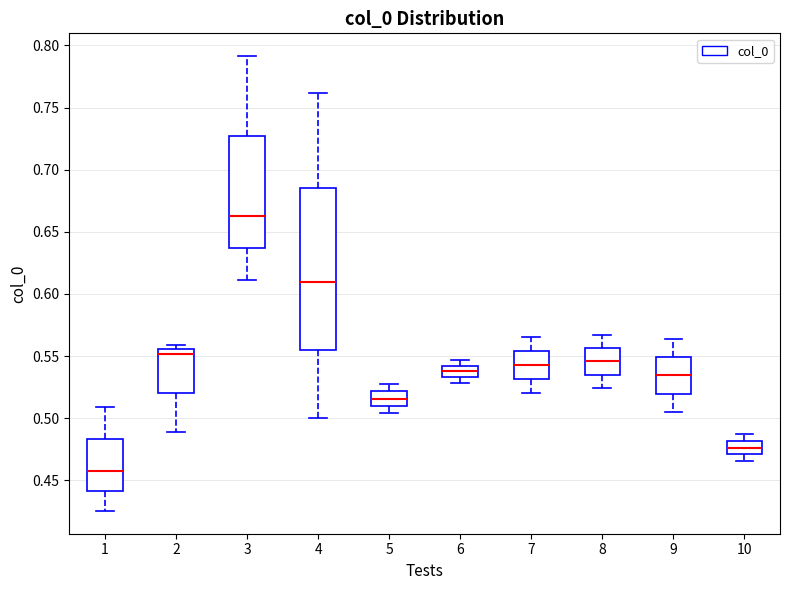

Which box is the tallest, from its lower edge to its upper edge?

4